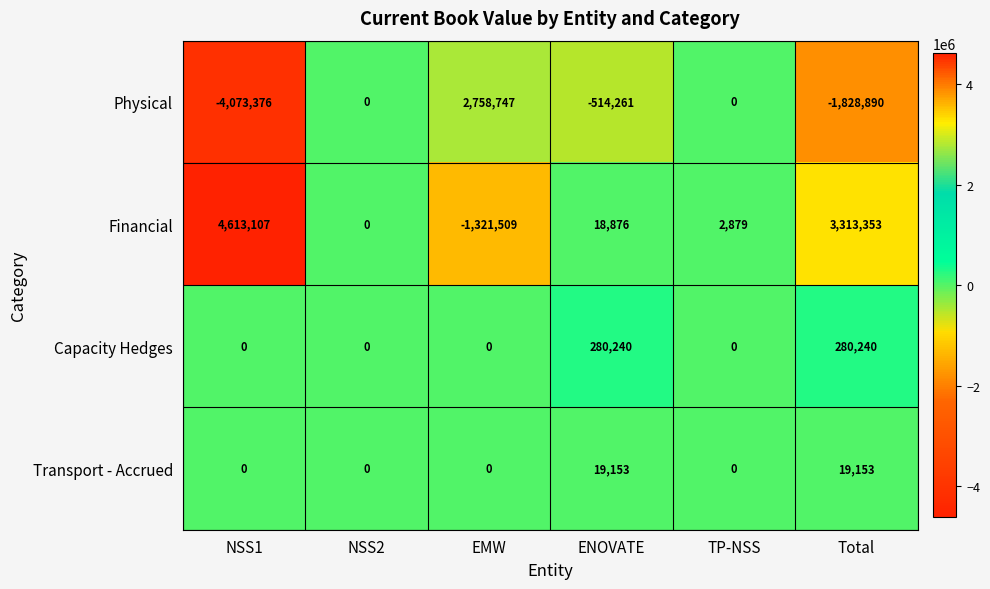

What is the smallest value displayed?

-4073376